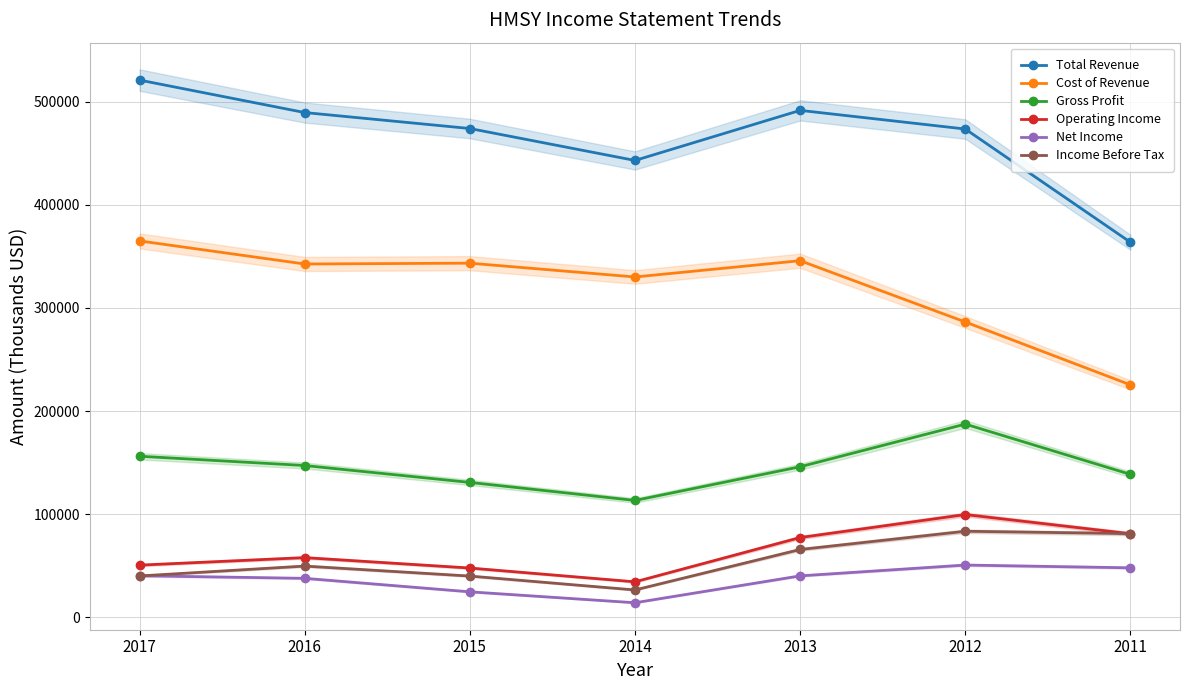

Is it true that Operating Income equals 12754 at 2015?

False